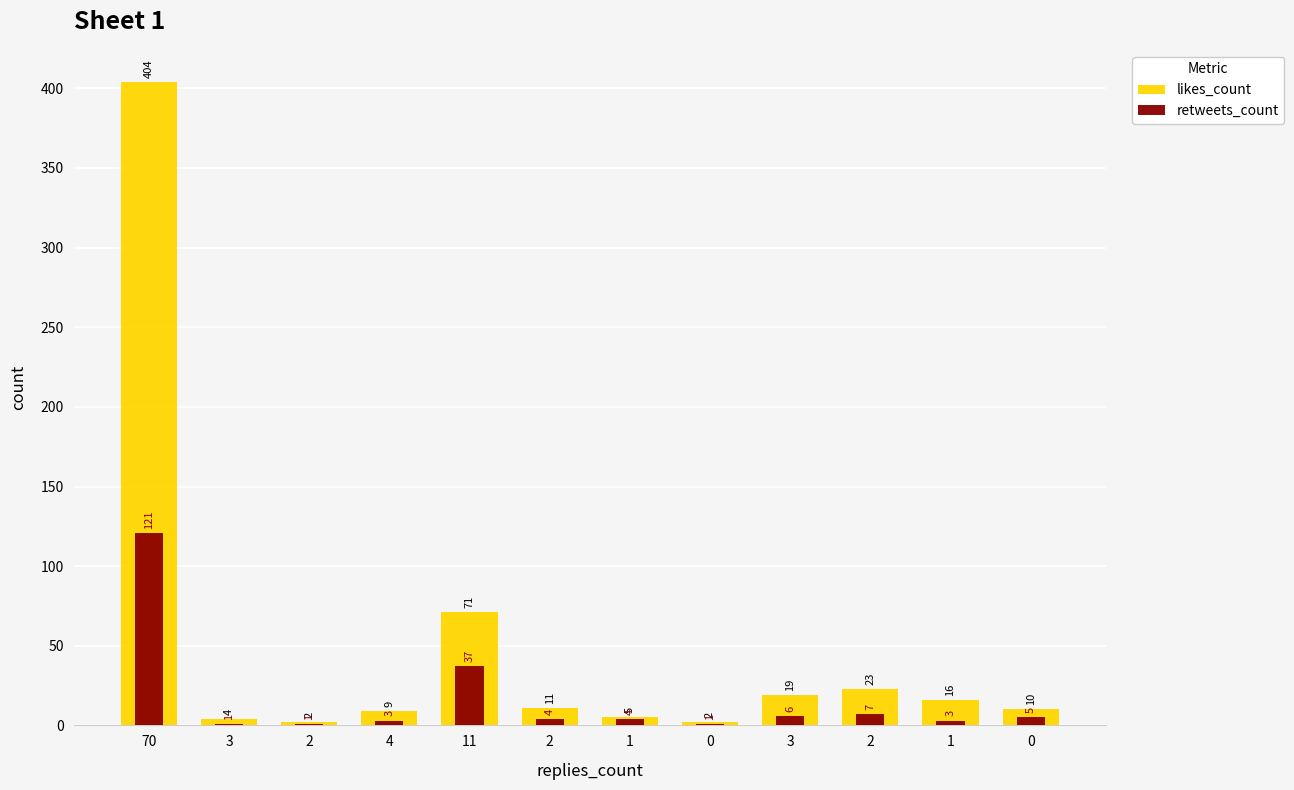

Does the chart contain any negative values?

No